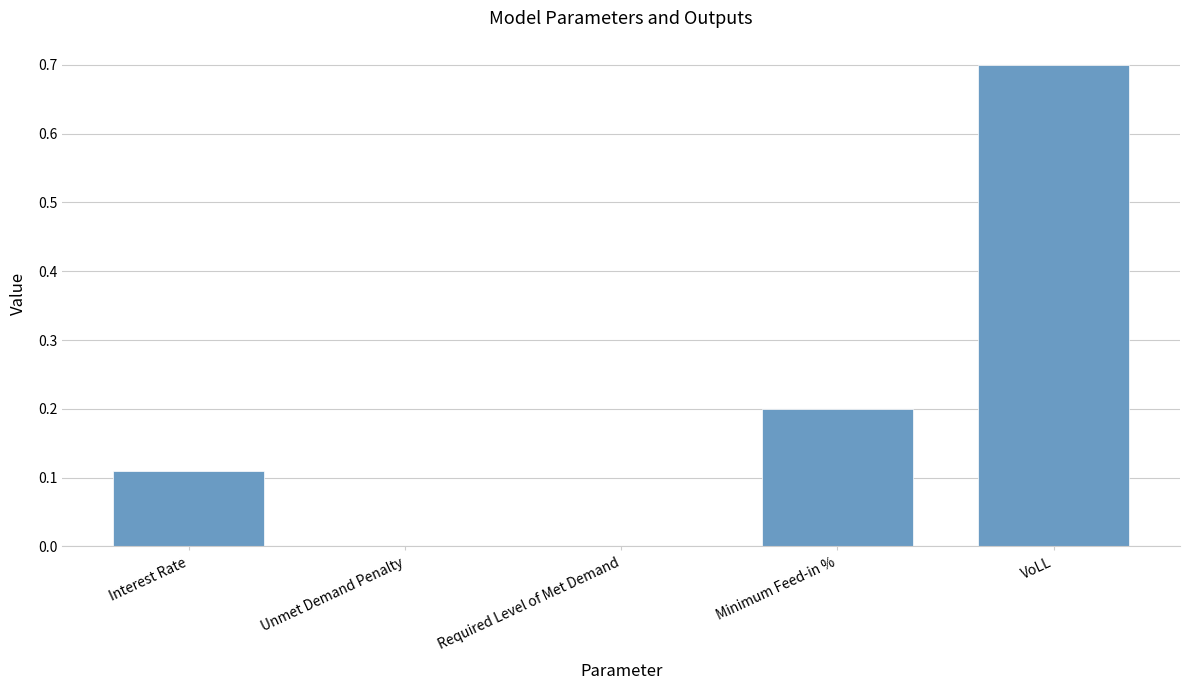

What is the greatest value displayed?

0.7